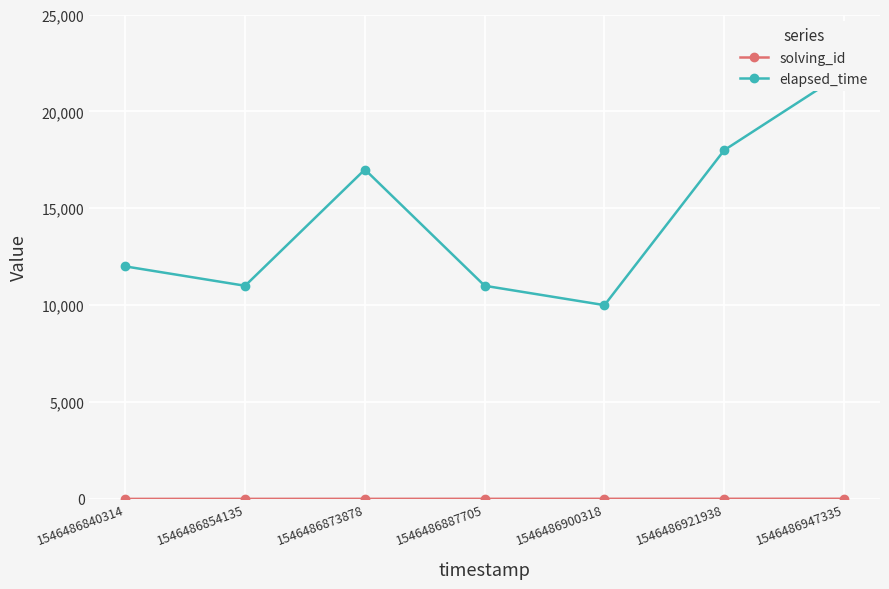

Read the solving_id value at 1546486840314.

1